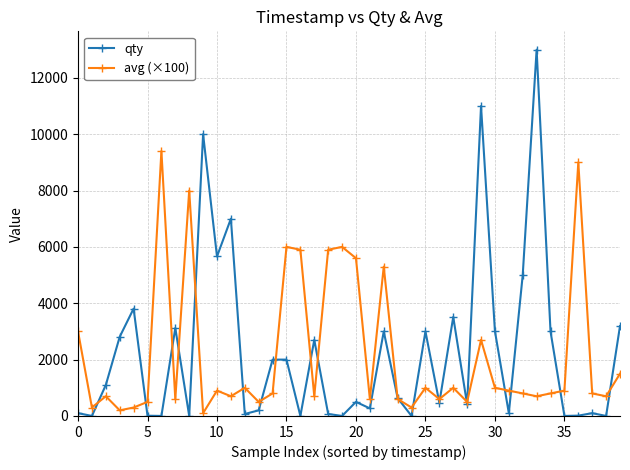

True or false: avg (×100) and qty cross at least once.

True